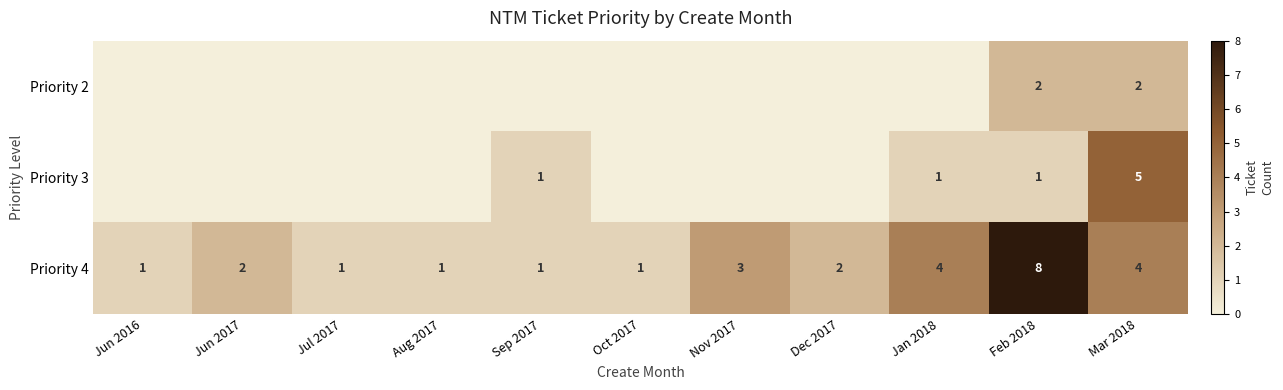

What is the total value across all series at Feb 2018?

11